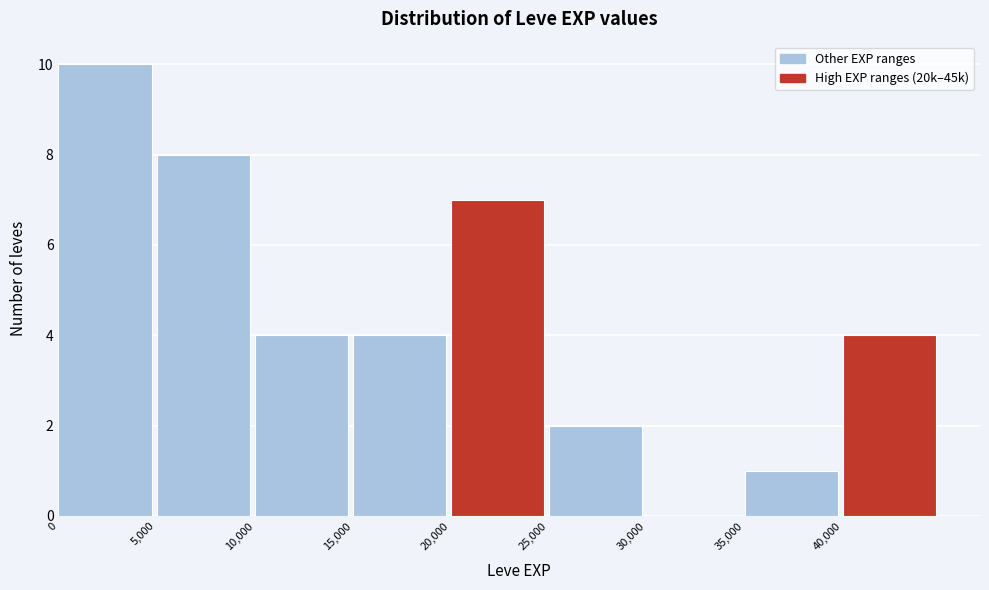

Reading left to right, transcribe this chart: for each bar, give the range it covers on the x-axis and its height. The values are not printed on the chart, so give them approximately, as read against the axis.

0 to 5000: 10
5000 to 10000: 8
10000 to 15000: 4
15000 to 20000: 4
20000 to 25000: 7
25000 to 30000: 2
30000 to 35000: 0
35000 to 40000: 1
40000 to 45000: 4